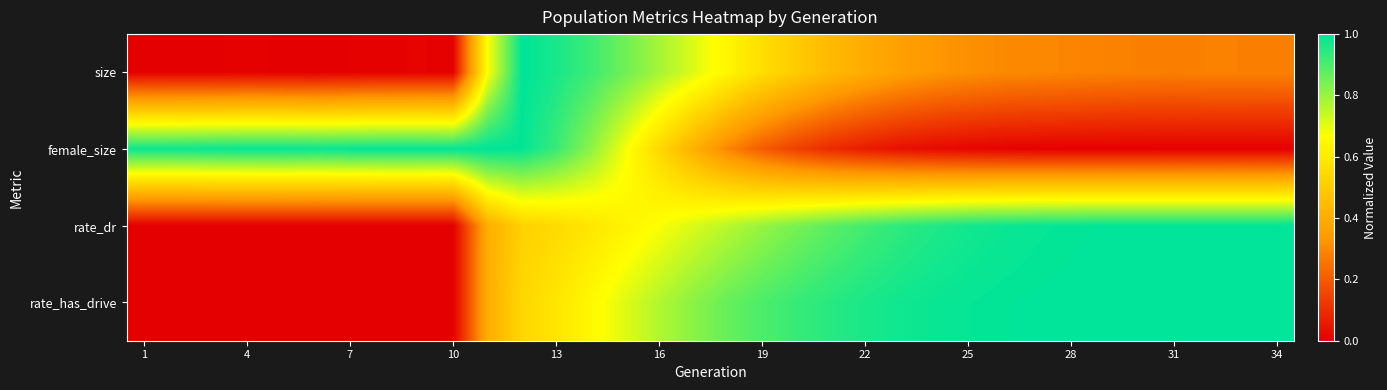

How many categories are shown in the chart?

34